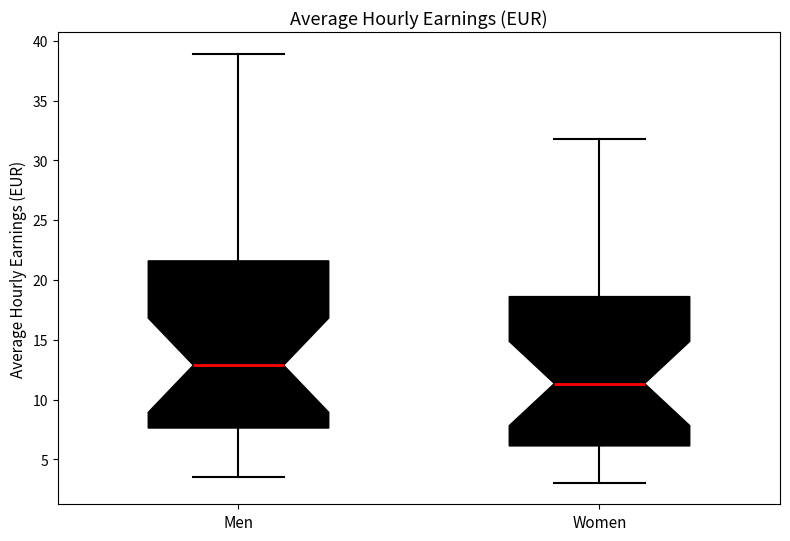

Where is the lower edge of the box for Men on the y-axis? The values are not printed on the chart, so give them approximately, as read against the axis.

7.5